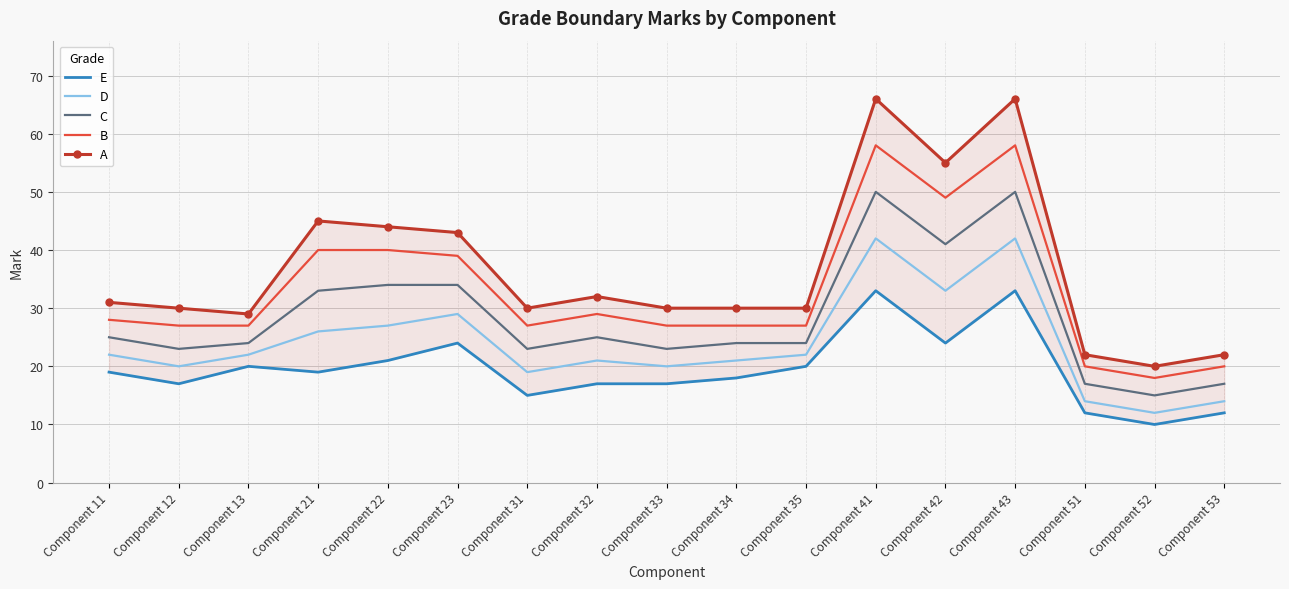

What is the minimum value shown in the chart?

10